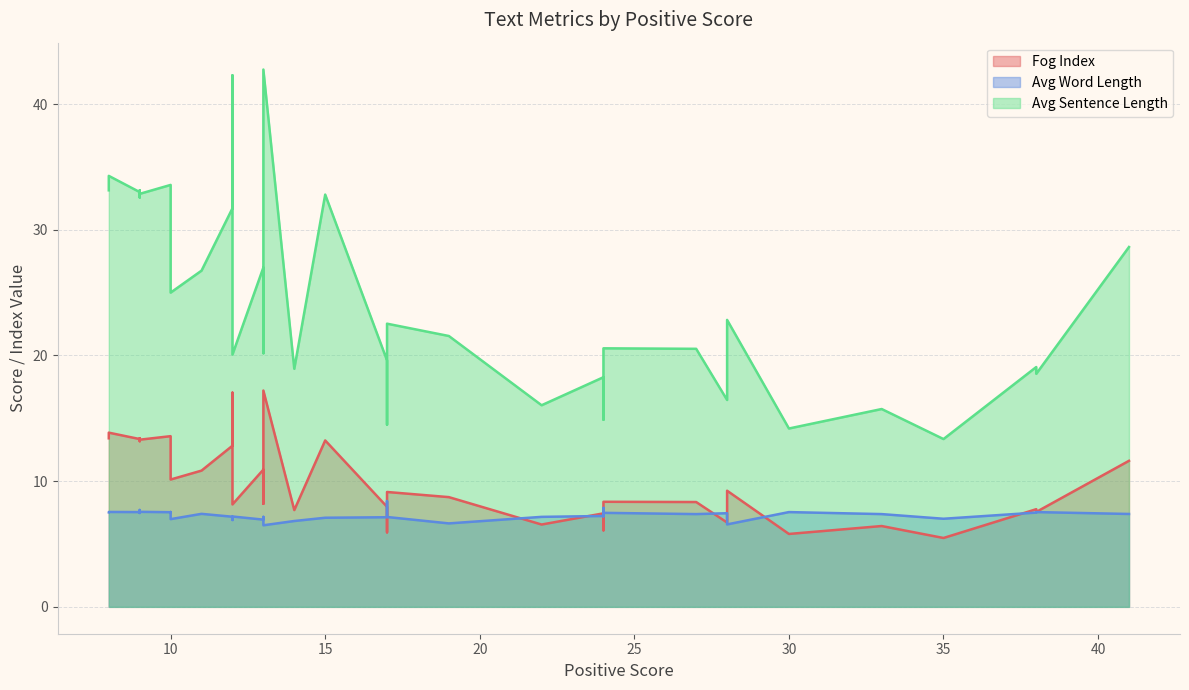

How many values in the Fog Index series exceed 9?

21